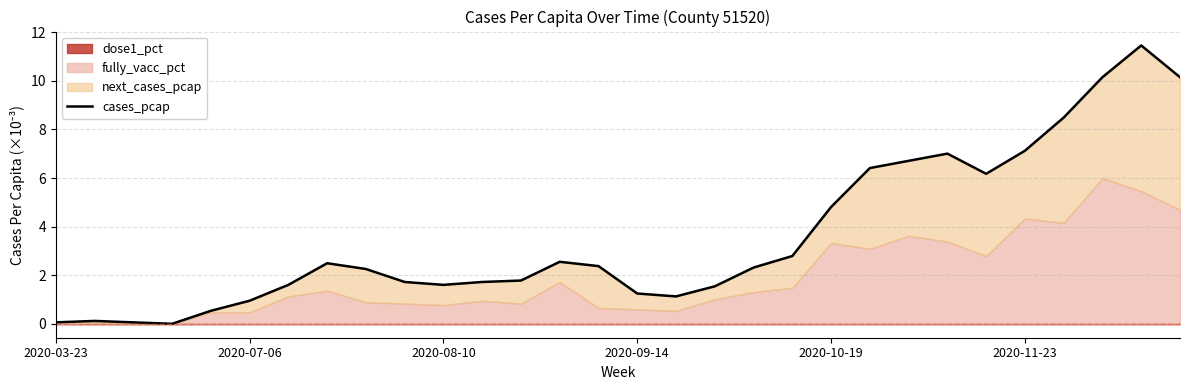

At which label does the data first exceed 2?

7